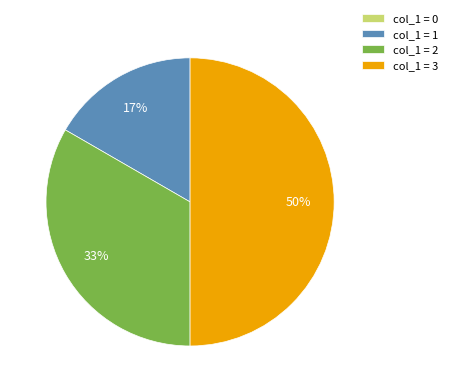

Do col_1 = 3 and col_1 = 1 together represent more than half of the pie?

Yes